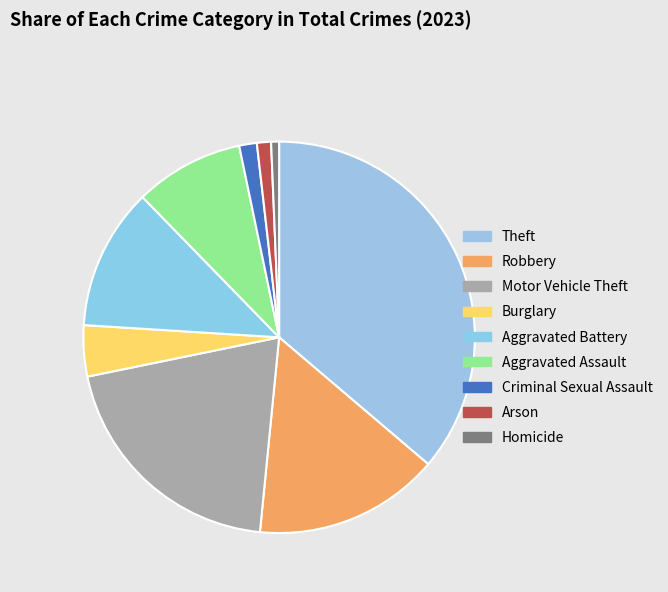

To the nearest percent, what portion does Theft represent?

36%